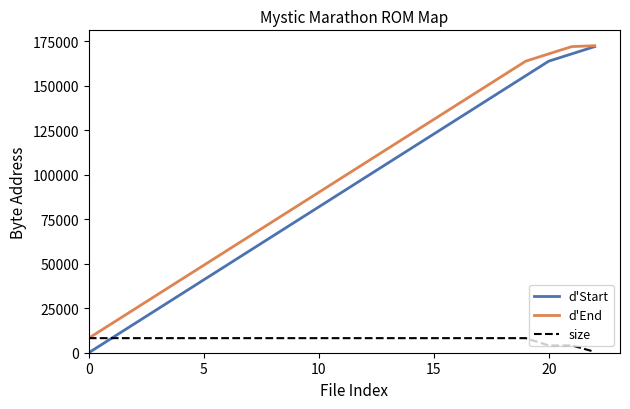

Which series has the largest total across all categories?

d'End